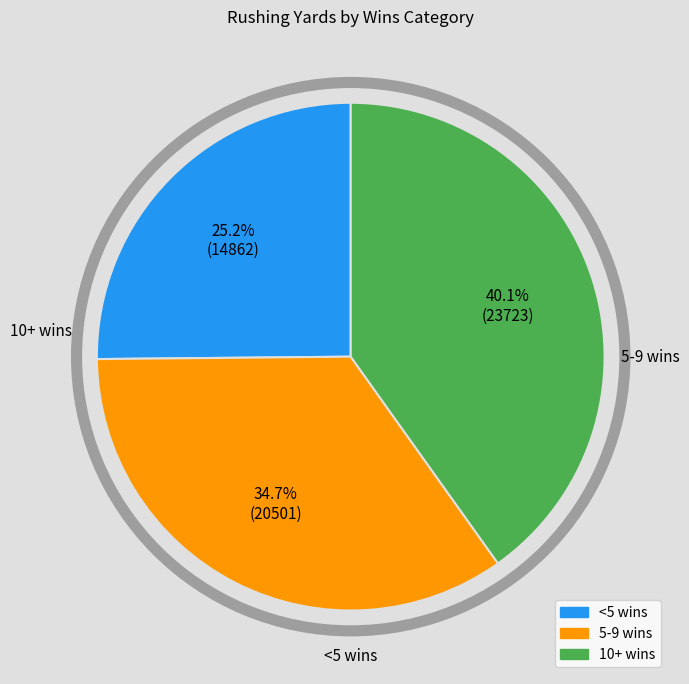

Does any single category account for the majority?

No